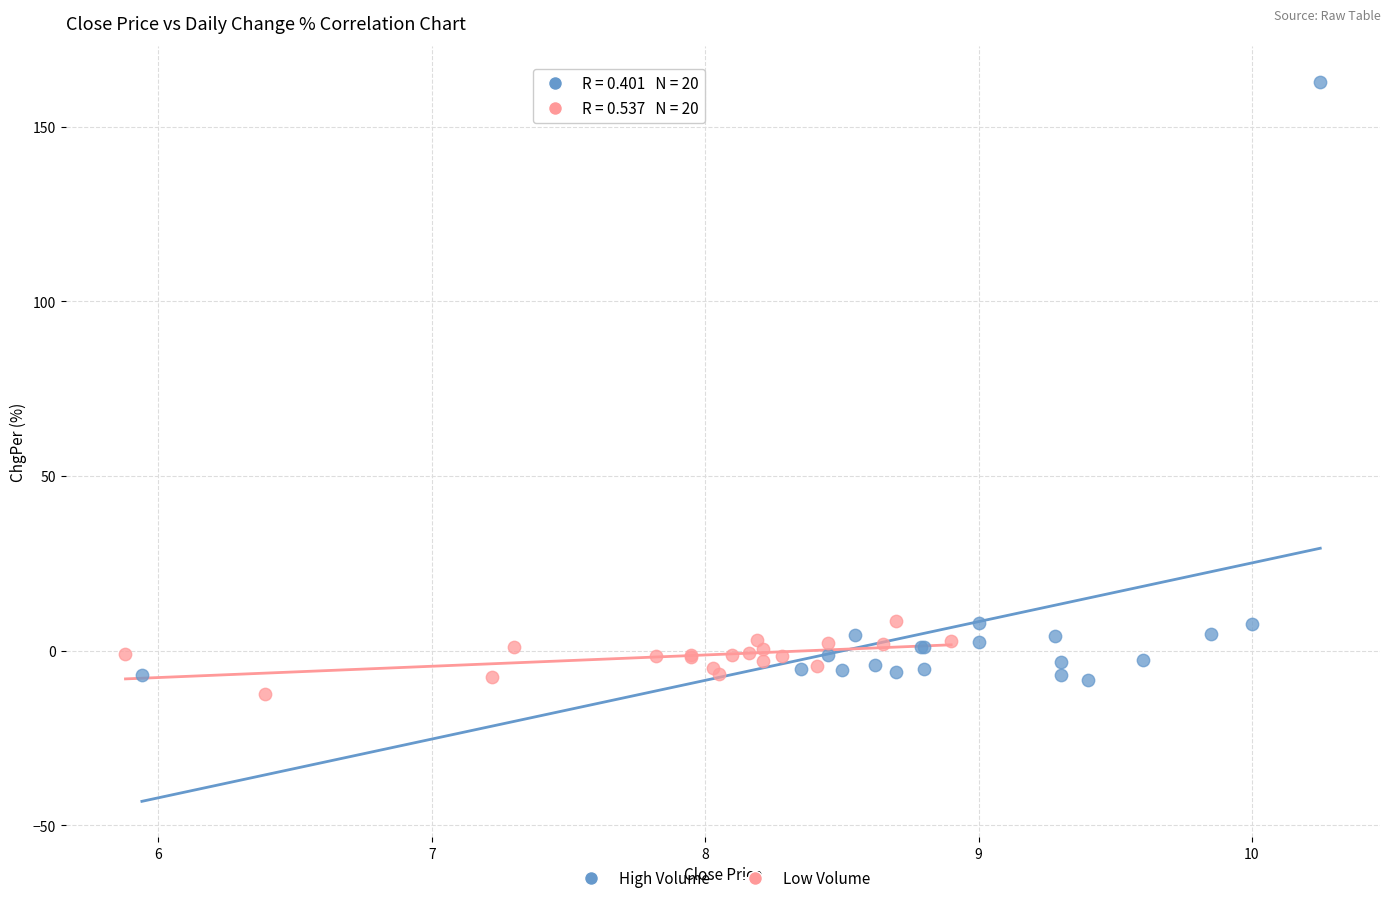

Which series has the largest Y range (max minus min)?

High Volume